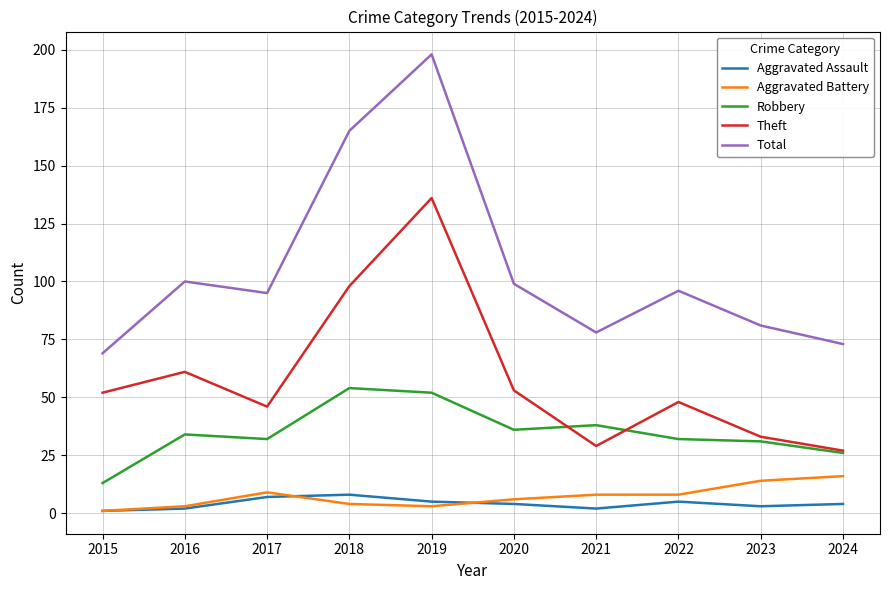

Is it true that Theft equals 28 at 2022?

False